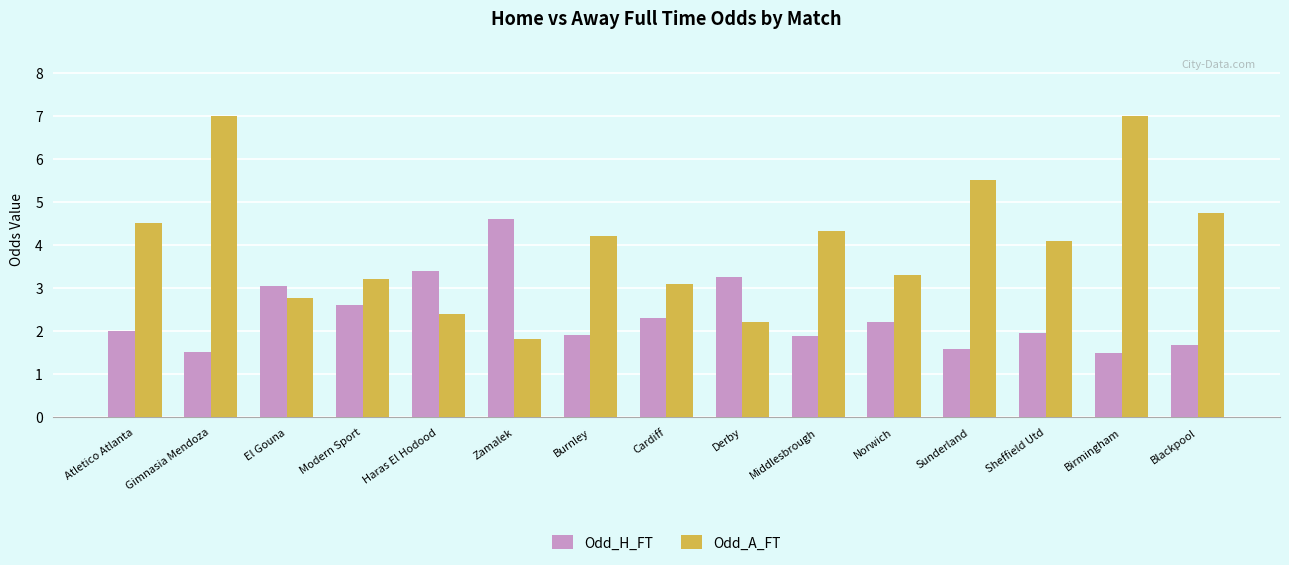

At Derby, list the series in order from largest to smallest.

Odd_H_FT, Odd_A_FT